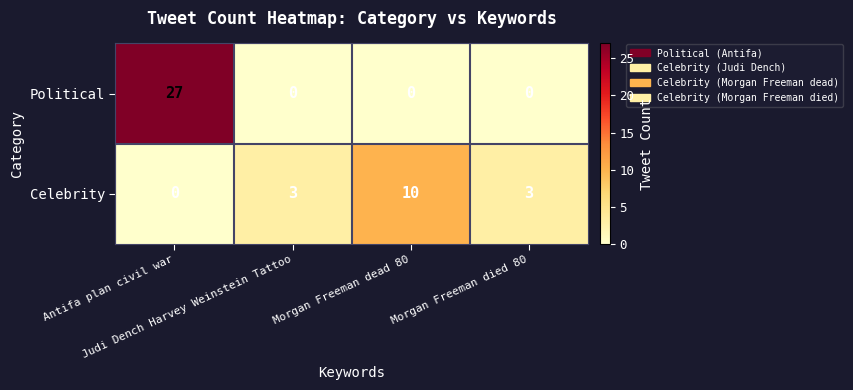

Which series has the largest total across all categories?

Political